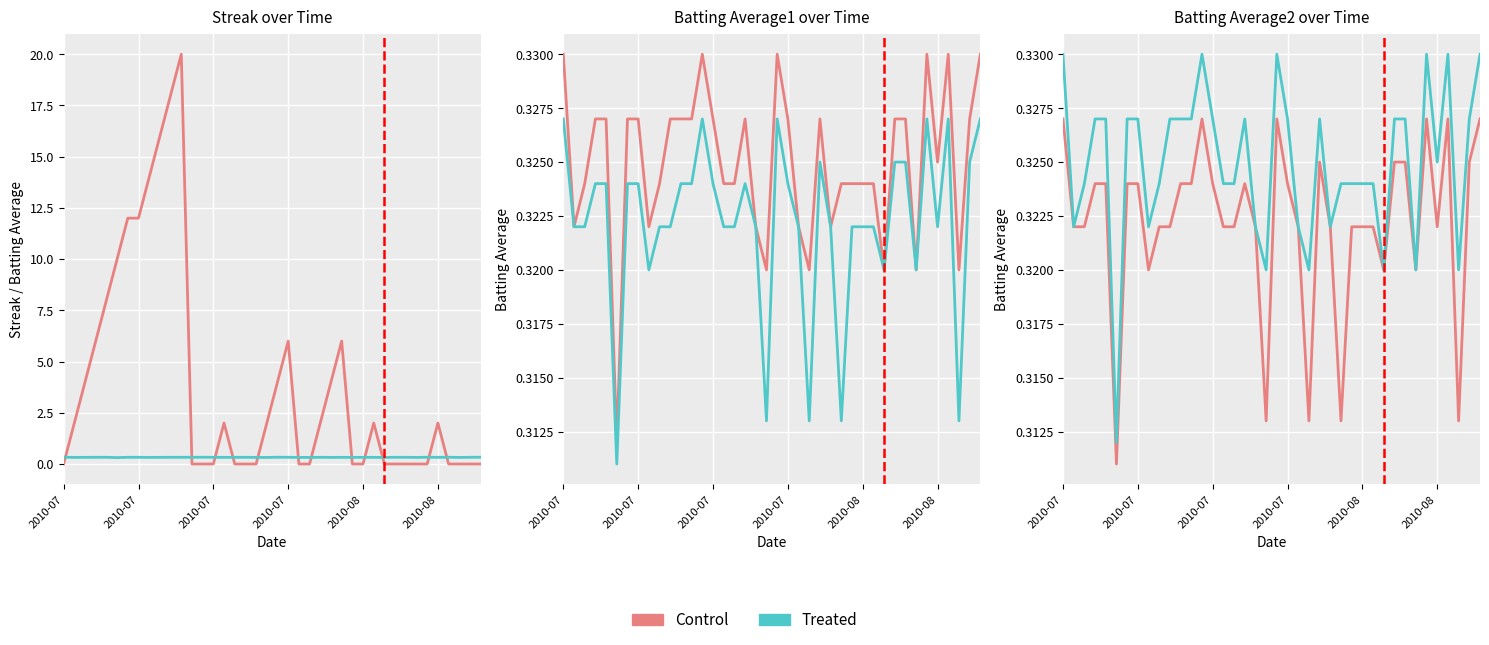

At how many categories does at least one series exceed 8?

7